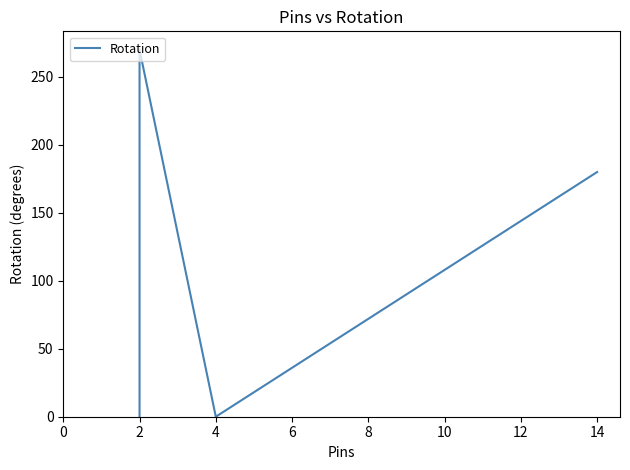

How many positive values are there?

4